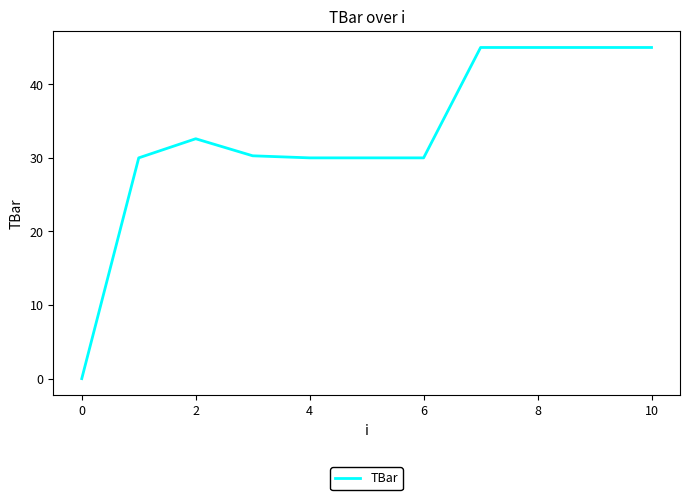

How many values are above zero?

10